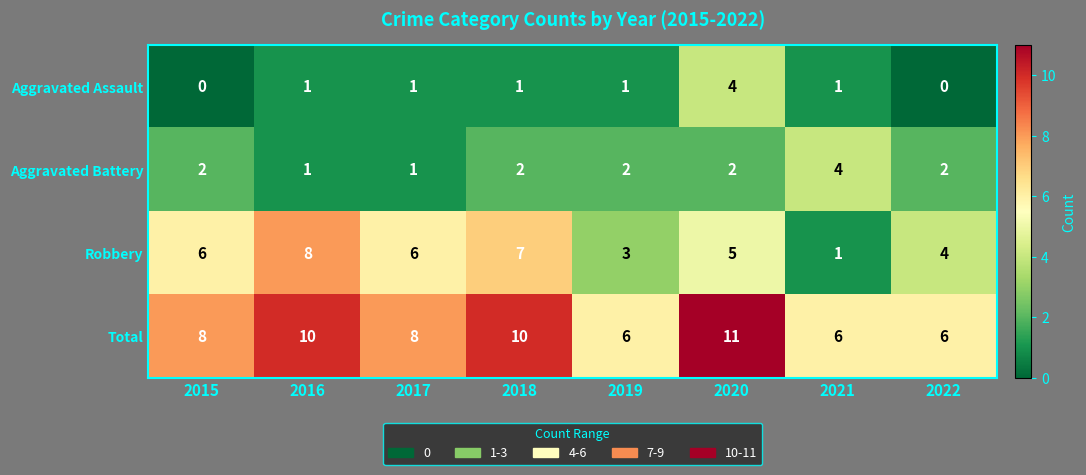

At how many categories does at least one series exceed 4?

8